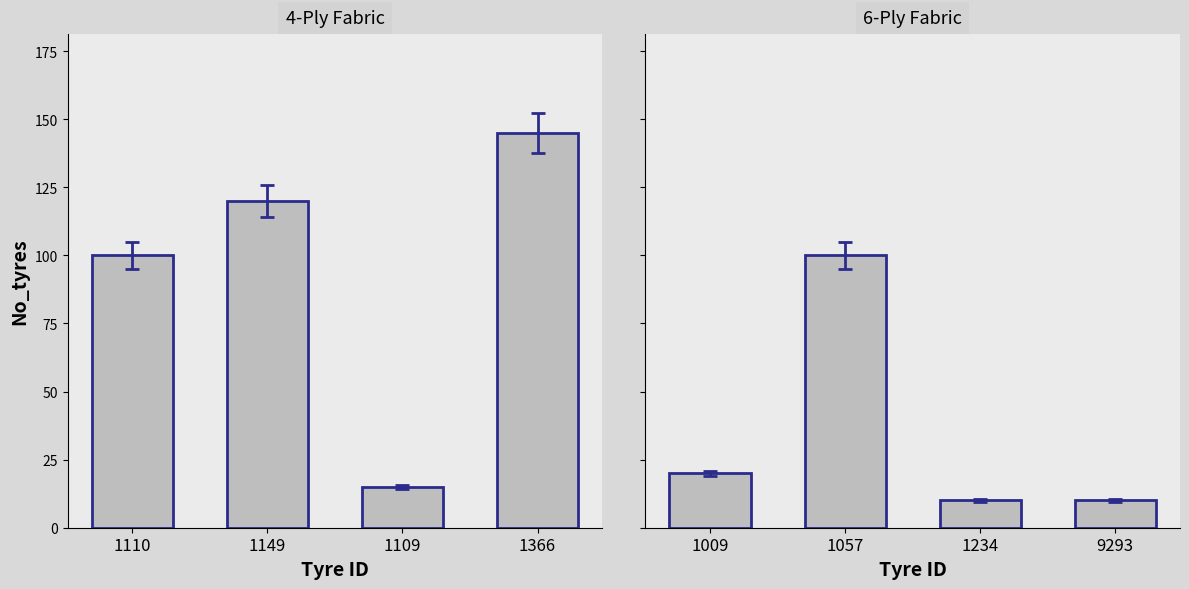

How many data points does each series have?

4